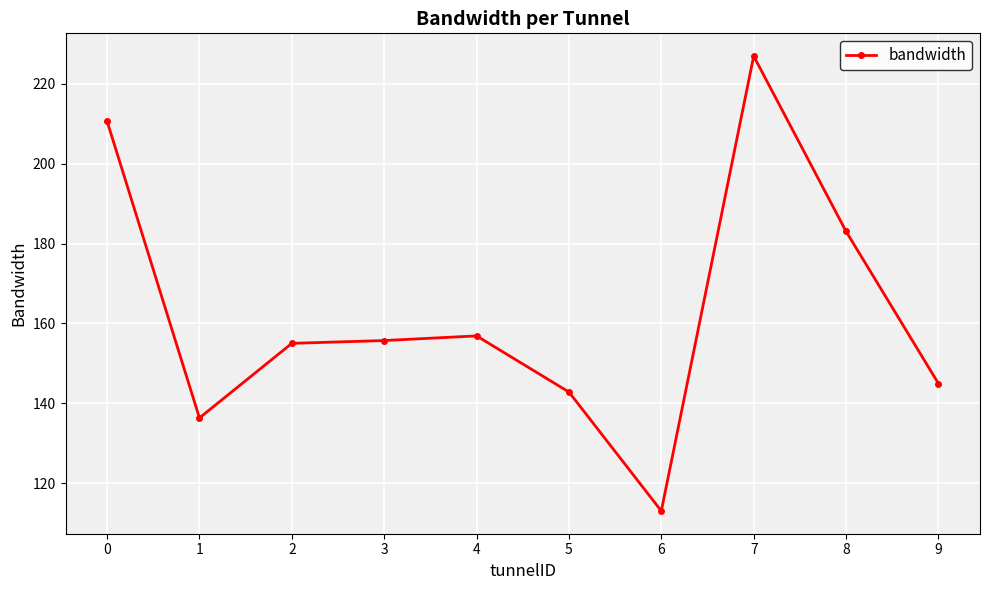

At which category does the chart reach its peak across all series?

7